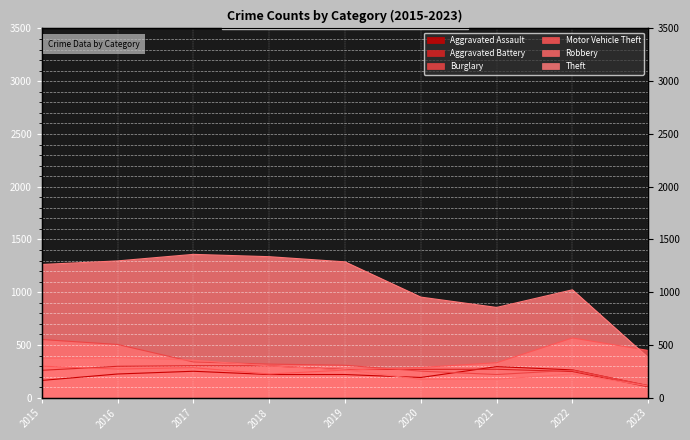

Where is Robbery nearest to the value 246?

2019